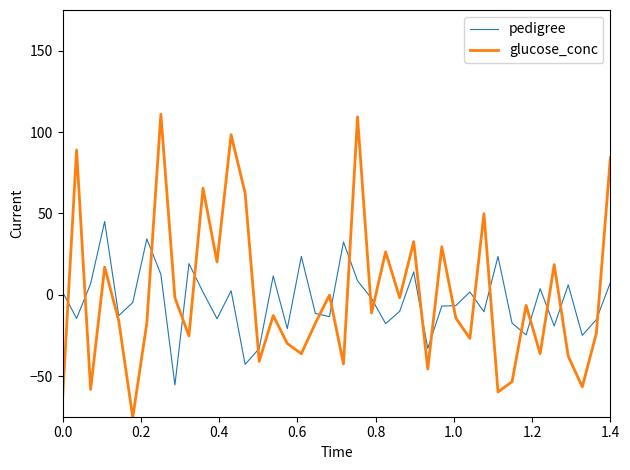

What is the difference between the maximum and minimum values in the pedigree series?

100.5